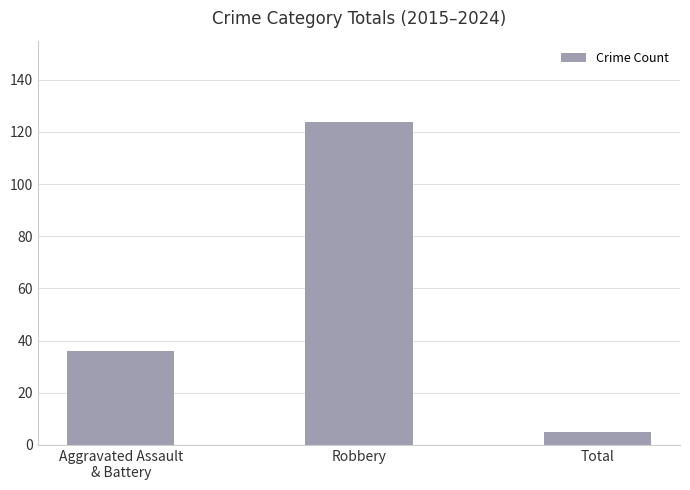

What is the difference between the values at Aggravated Assault
& Battery and Robbery?

88